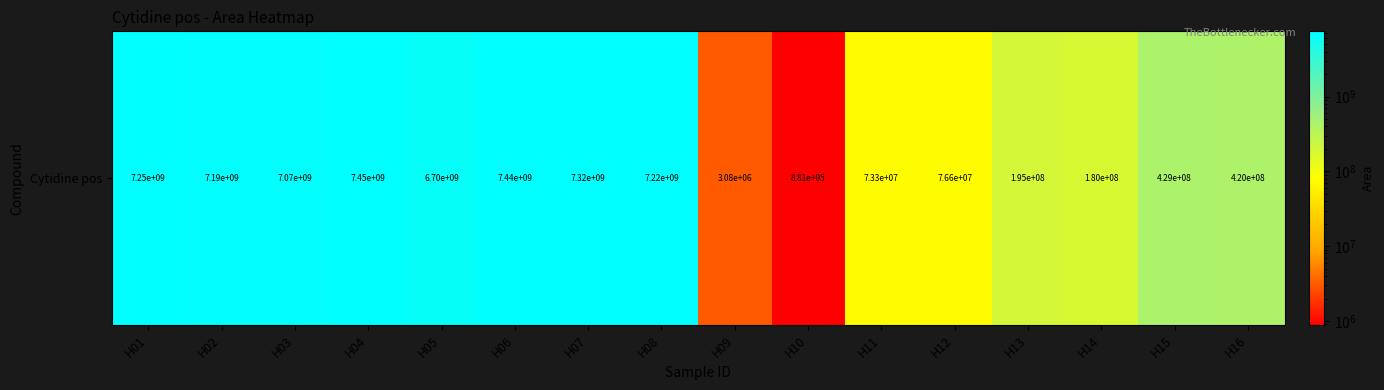

Rank the categories by value from highest to lowest.

H04, H06, H07, H01, H08, H02, H03, H05, H15, H16, H13, H14, H12, H11, H09, H10